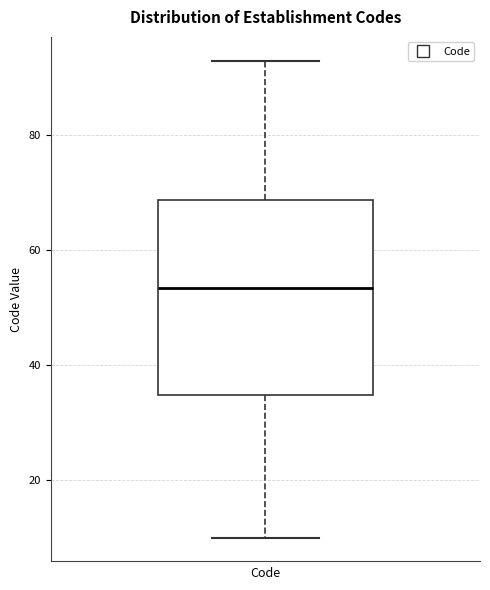

Read this box plot against the y-axis: the position of the median line, the range covered by the box, and the ends of both whiskers. The values are not printed on the chart, so give them approximately, as read against the axis.

median 54, box 34 to 68, whiskers 10 to 94